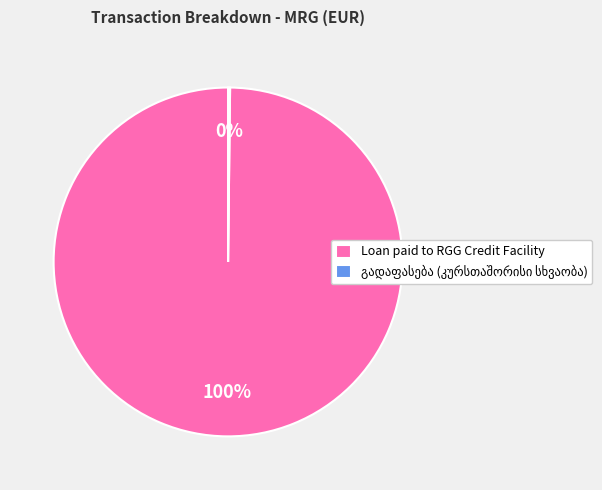

What percentage is the Loan paid to RGG Credit Facility slice, to the nearest percent?

100%